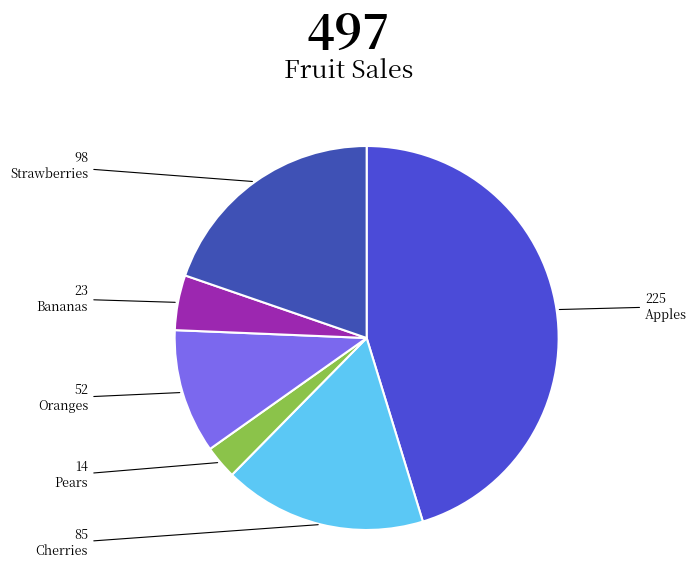

How many slices are in this pie chart?

6